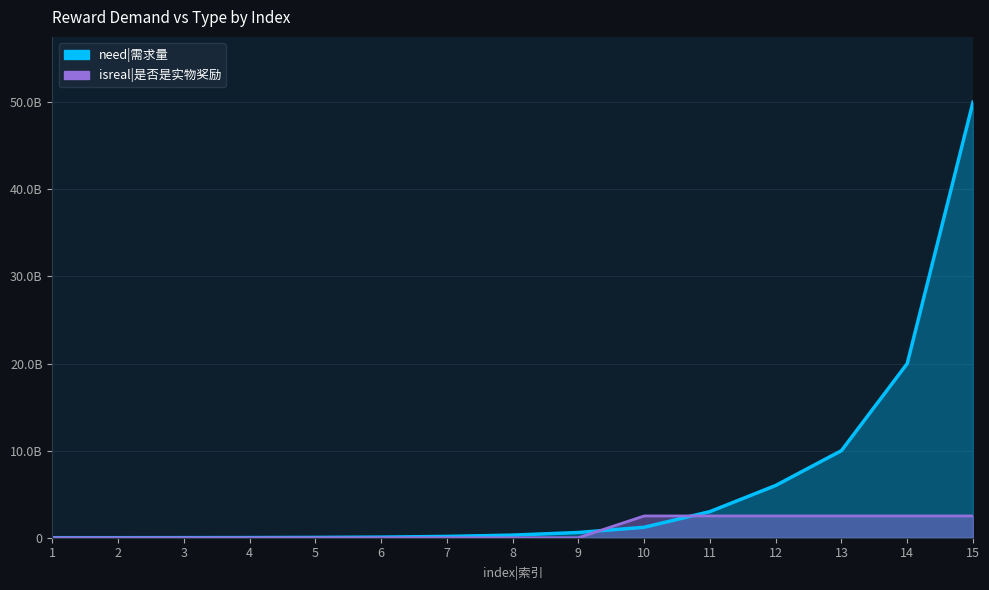

How many lines are shown in the chart?

2